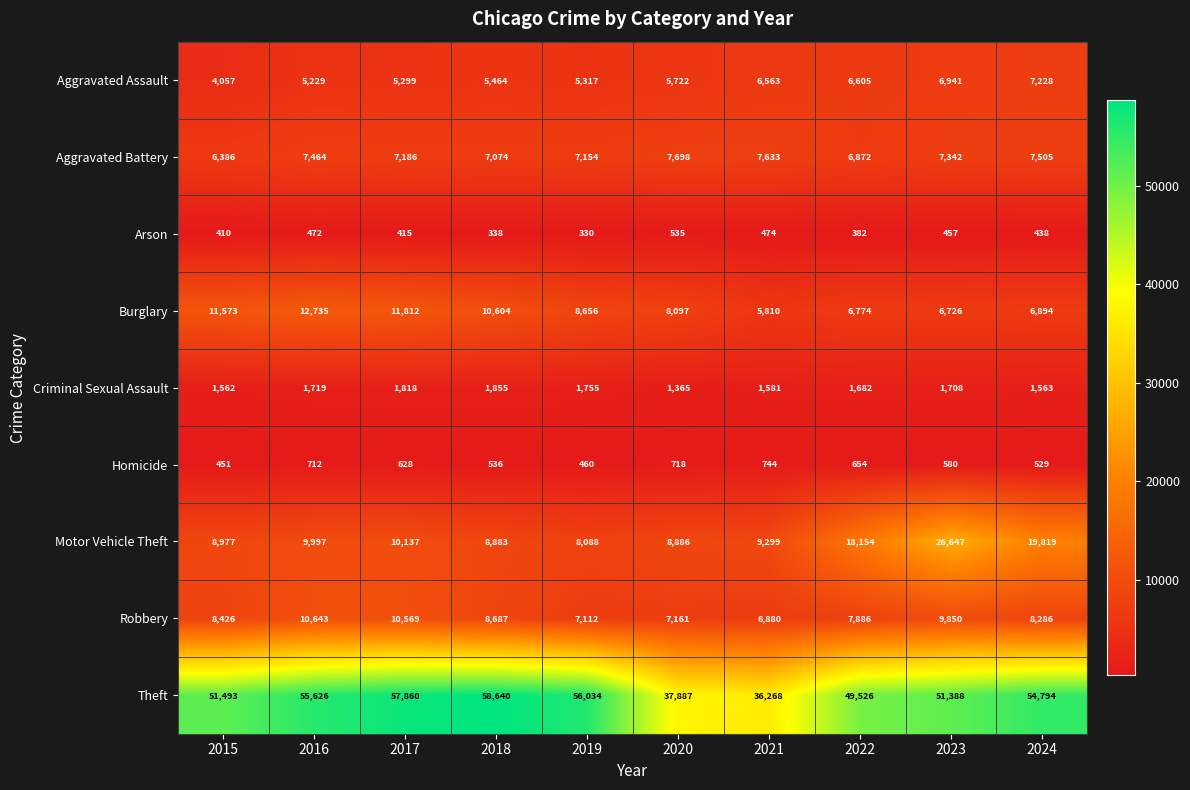

At which category is the sum across all series the highest?

2023